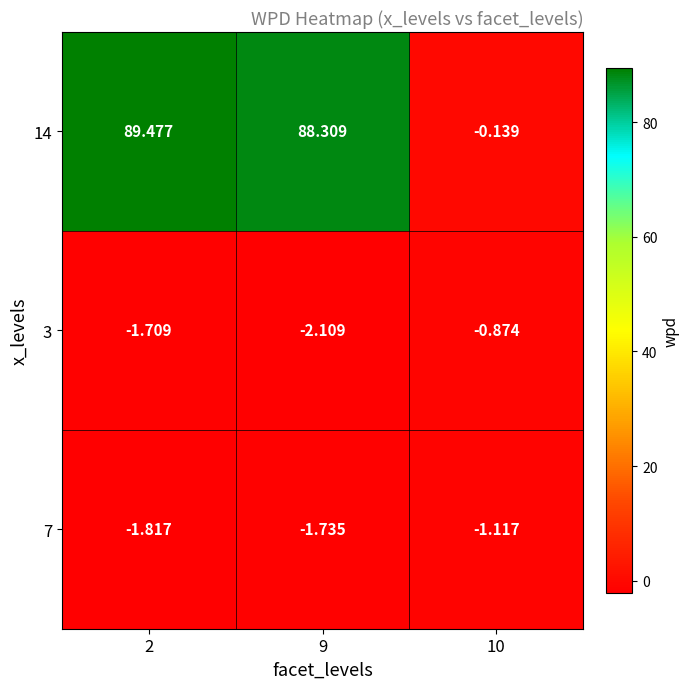

Which series has the largest total across all categories?

14